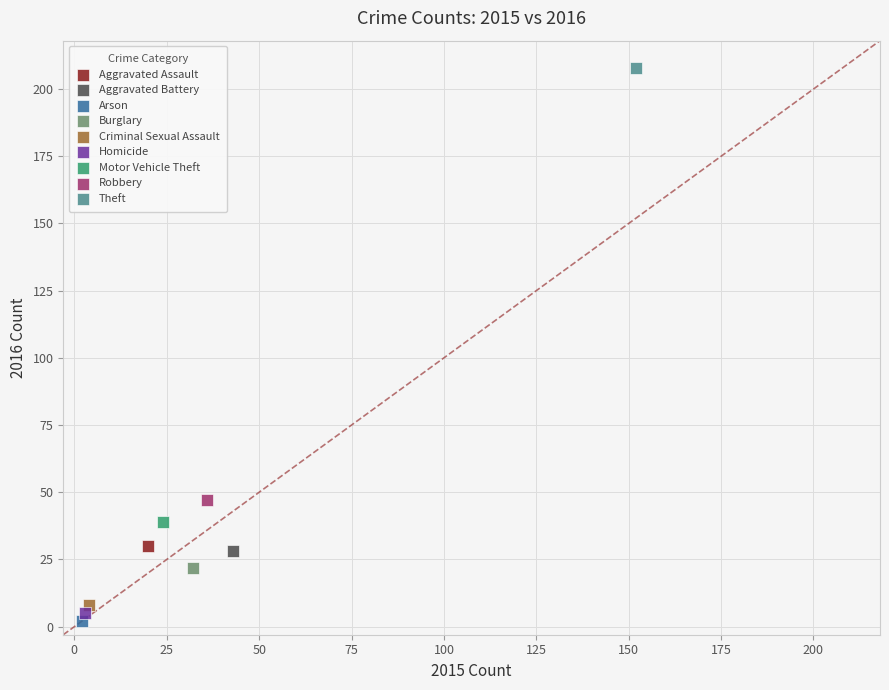

What are all the series names shown in the legend?

Aggravated Assault, Aggravated Battery, Arson, Burglary, Criminal Sexual Assault, Homicide, Motor Vehicle Theft, Robbery, Theft